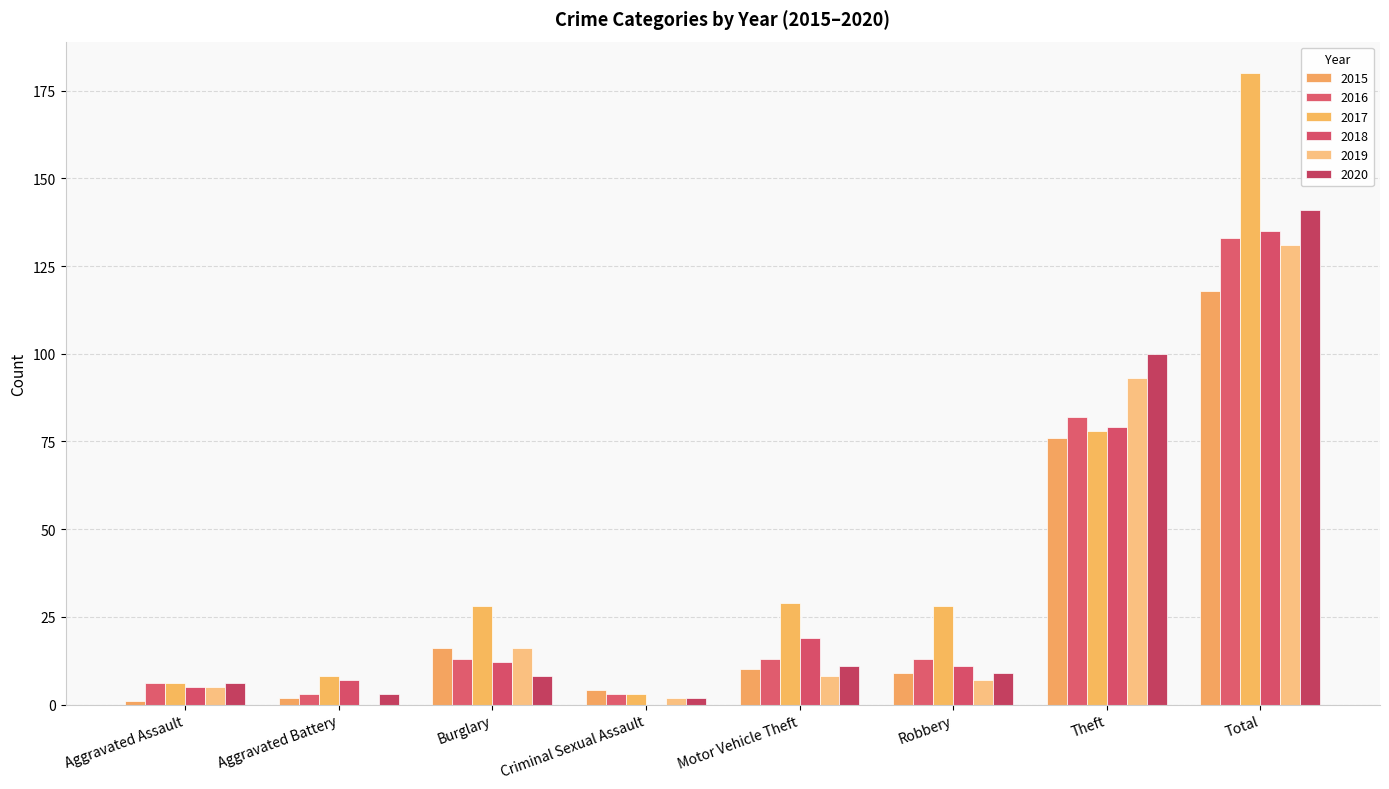

How many data points does each series have?

8